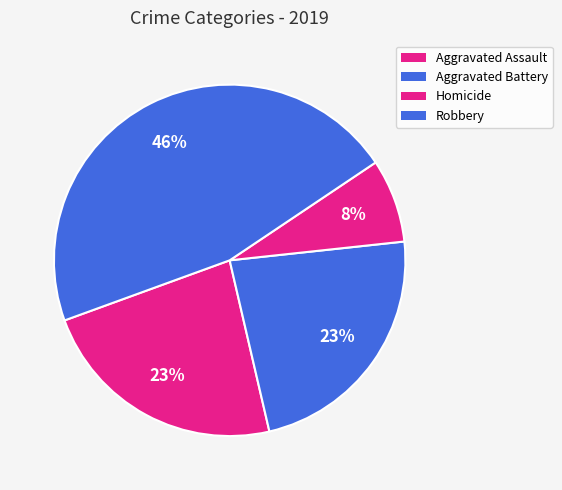

Which slice is the largest?

Robbery